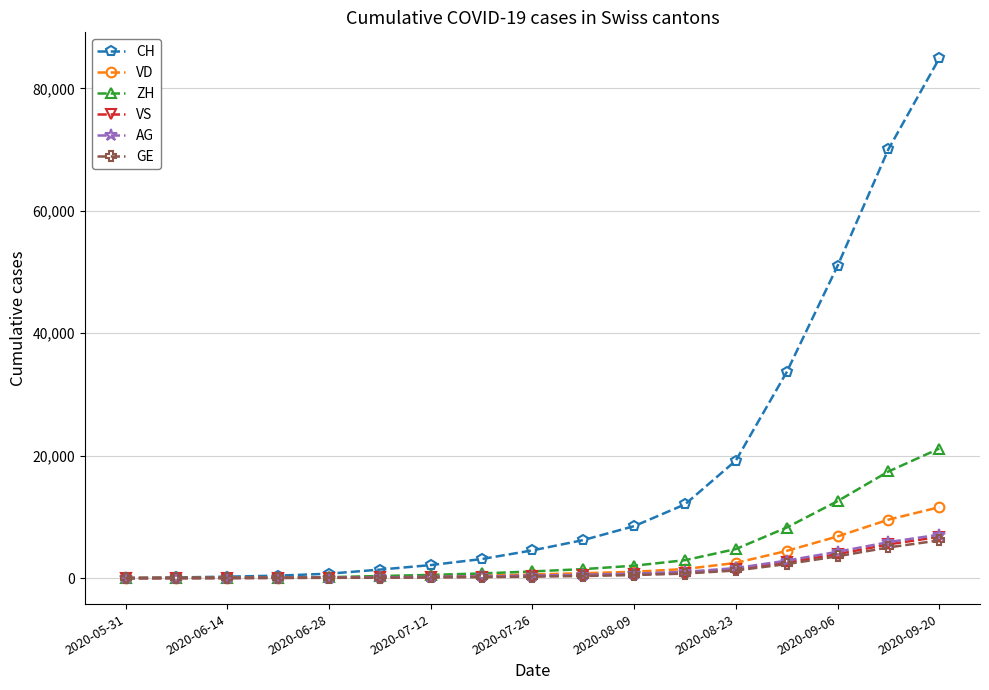

At how many categories does at least one series exceed 24634?

4